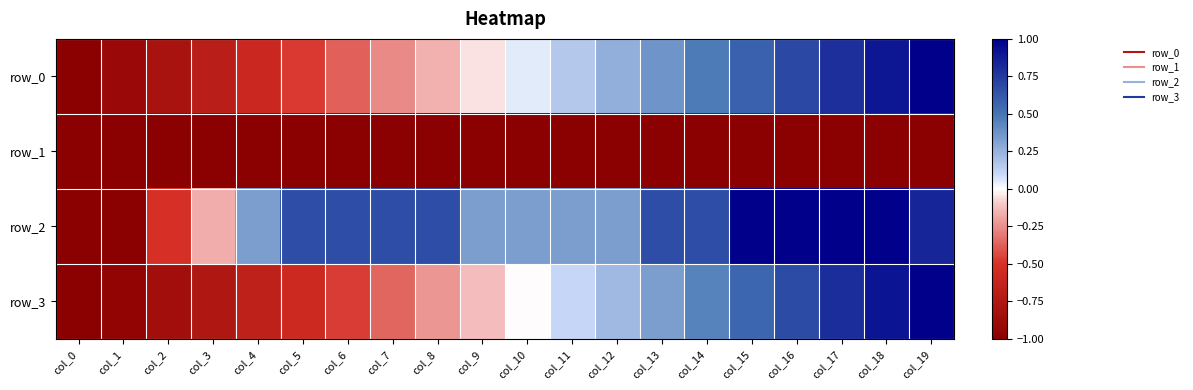

List the series in order of their peak value, lowest first.

row_1, row_0, row_2, row_3